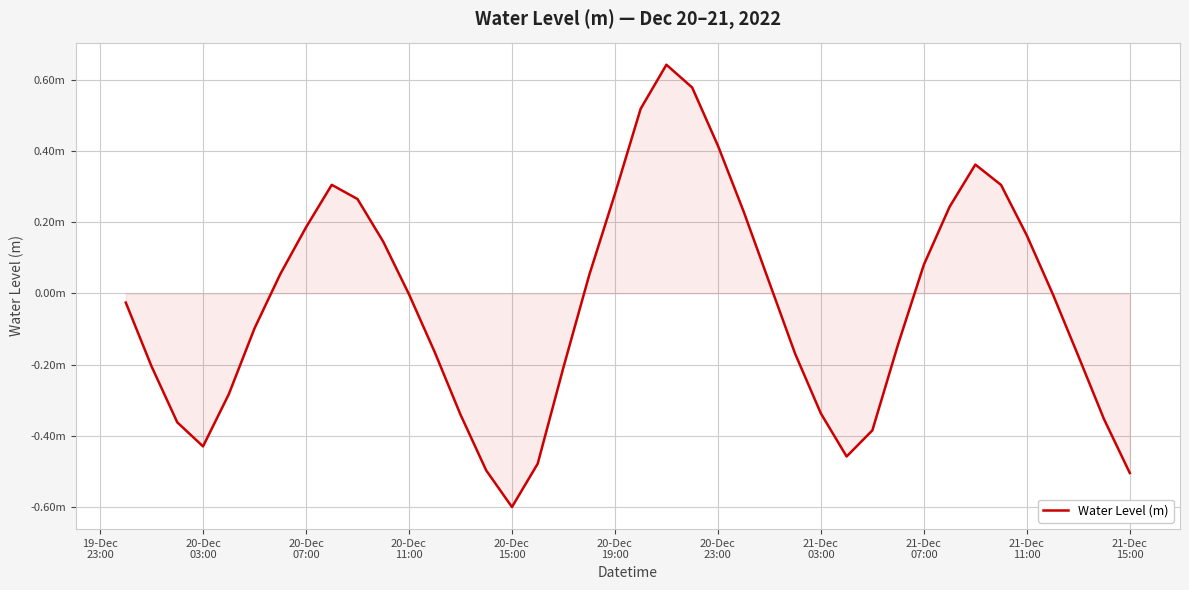

Does the chart have visible grid lines?

Yes